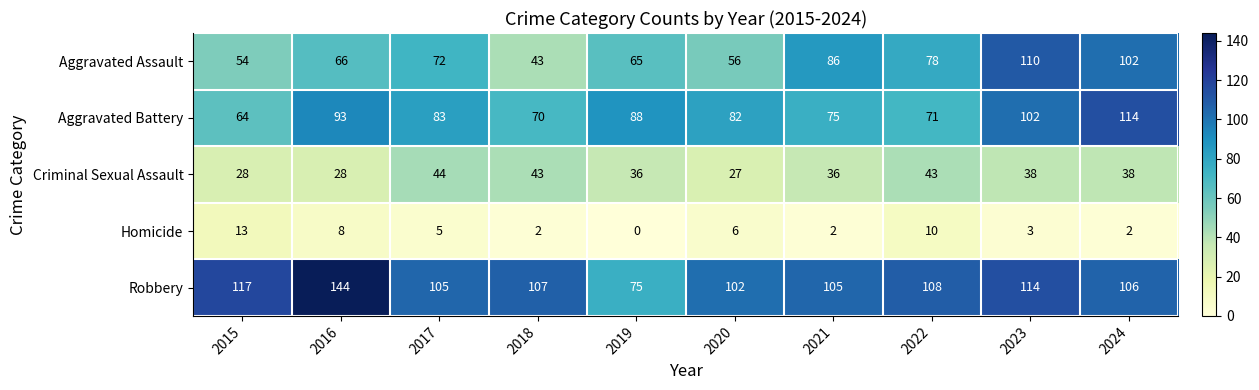

Which series has the widest spread of values?

Robbery